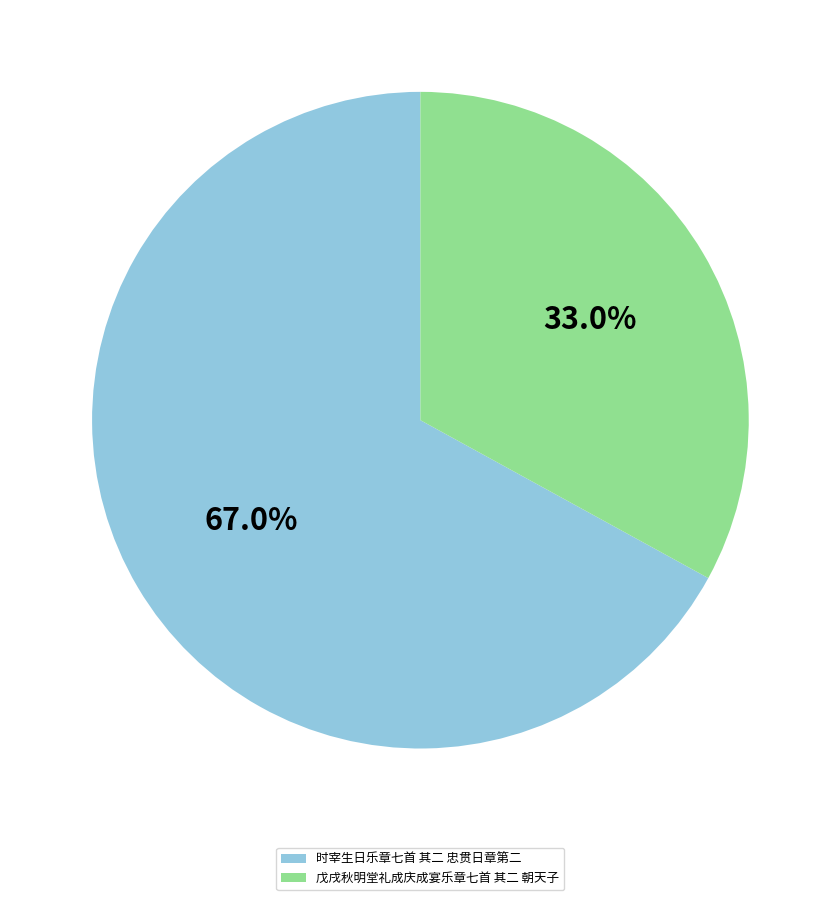

Which slice is the largest?

时宰生日乐章七首 其二 忠贯日章第二